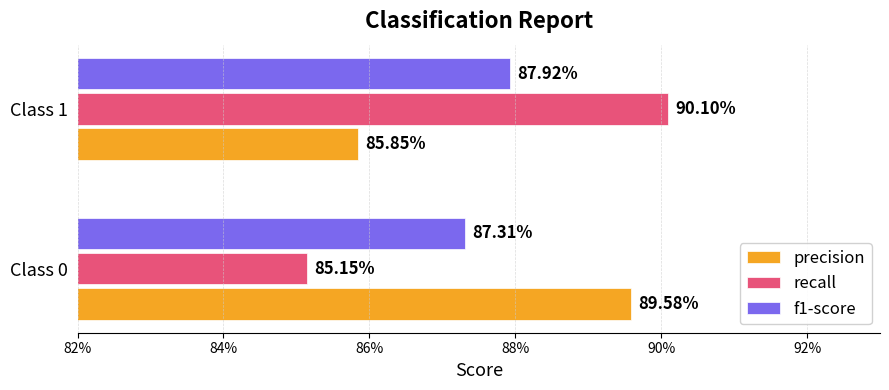

What are all the series names shown in the legend?

precision, recall, f1-score